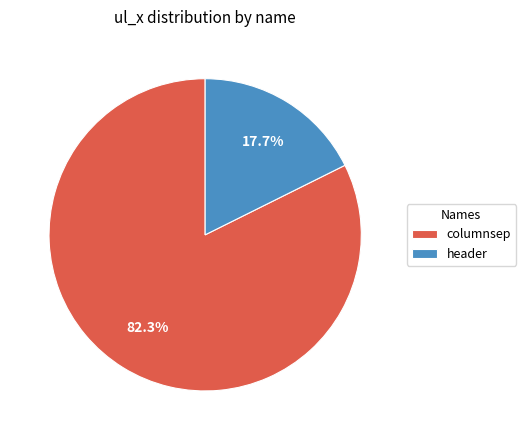

Which category accounts for the majority?

columnsep